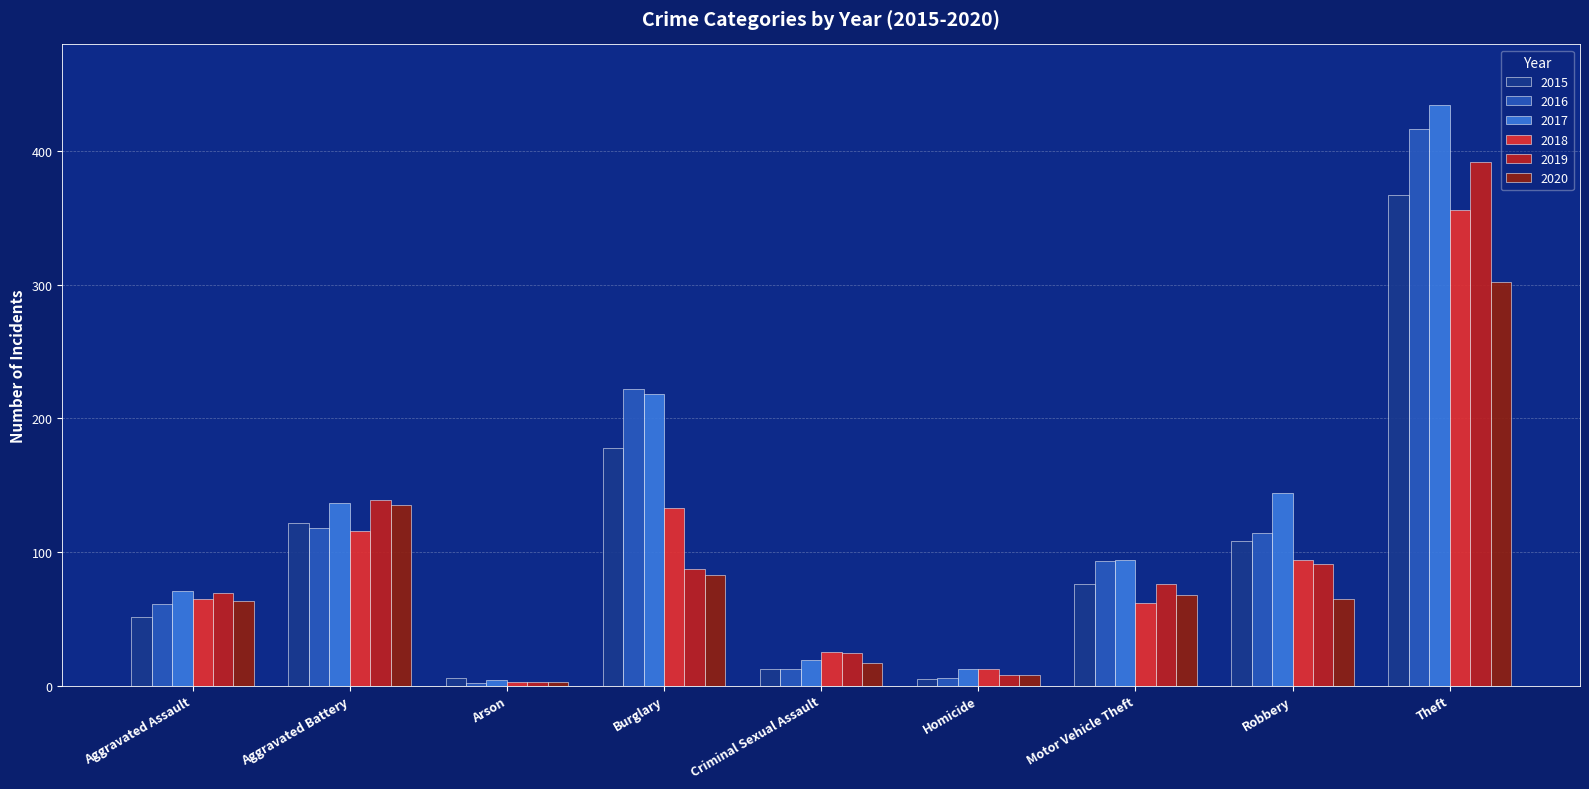

At which label does 2016 first exceed 93?

Aggravated Battery